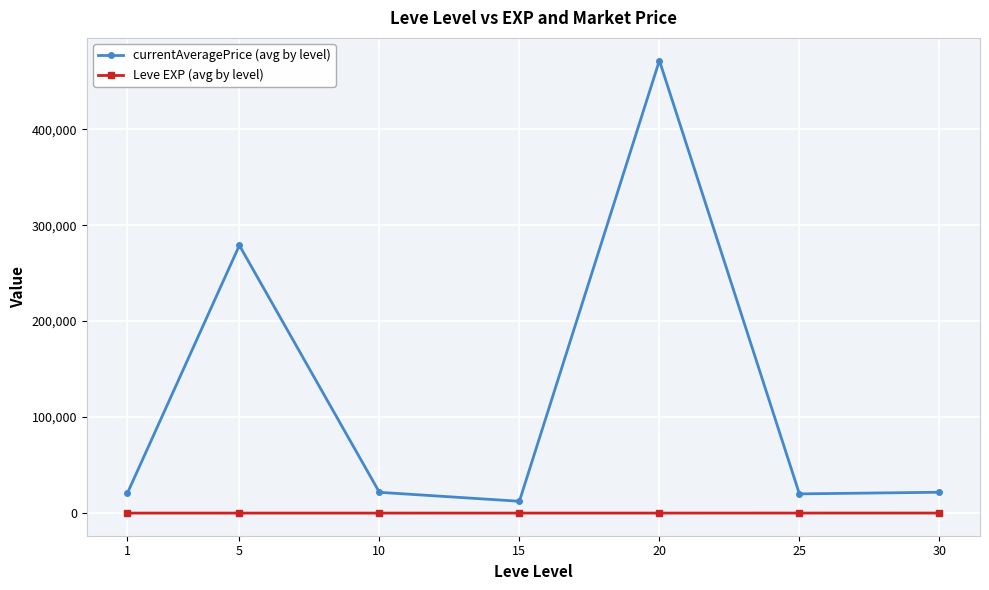

At how many categories does at least one series exceed 412717?

1